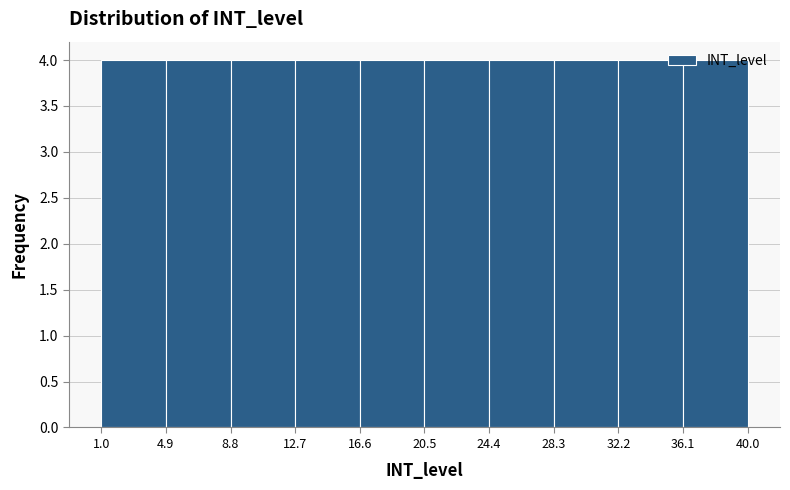

Reading left to right, transcribe this chart: for each bar, give the range it covers on the x-axis and its height. The values are not printed on the chart, so give them approximately, as read against the axis.

1.0 to 4.9: 4
4.9 to 8.8: 4
8.8 to 12.7: 4
12.7 to 16.6: 4
16.6 to 20.5: 4
20.5 to 24.4: 4
24.4 to 28.3: 4
28.3 to 32.2: 4
32.2 to 36.1: 4
36.1 to 40.0: 4